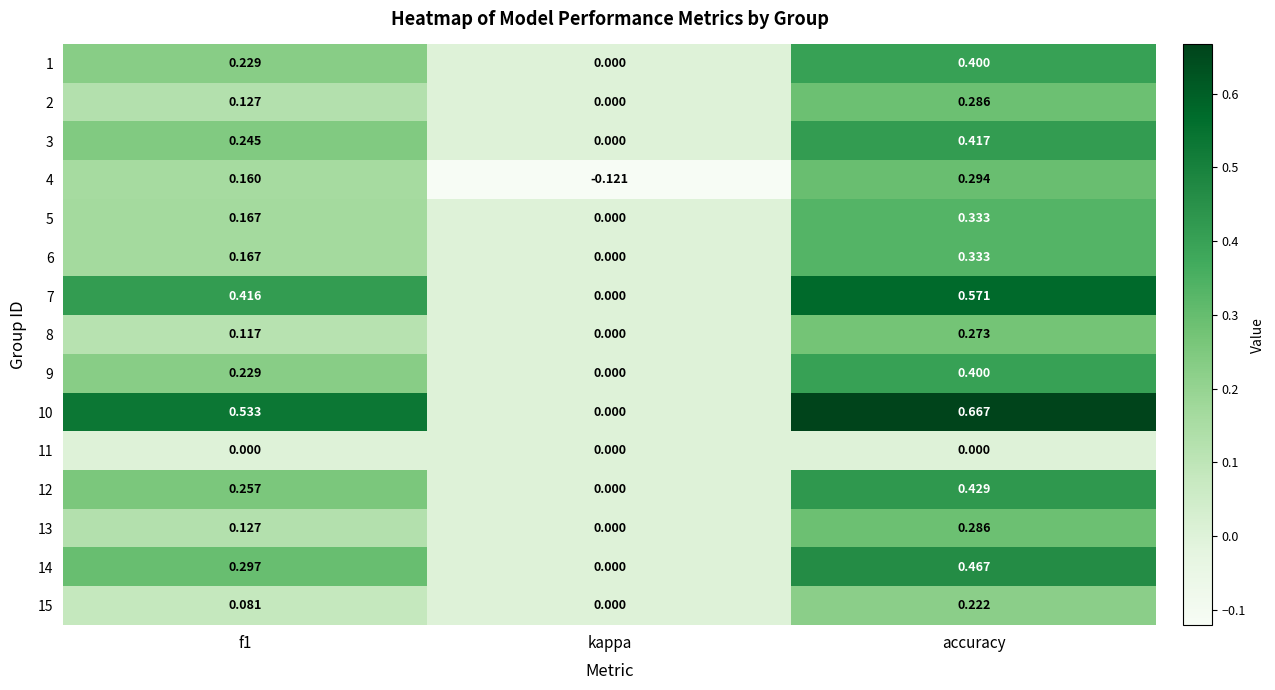

Which label corresponds to the largest value in the chart?

accuracy